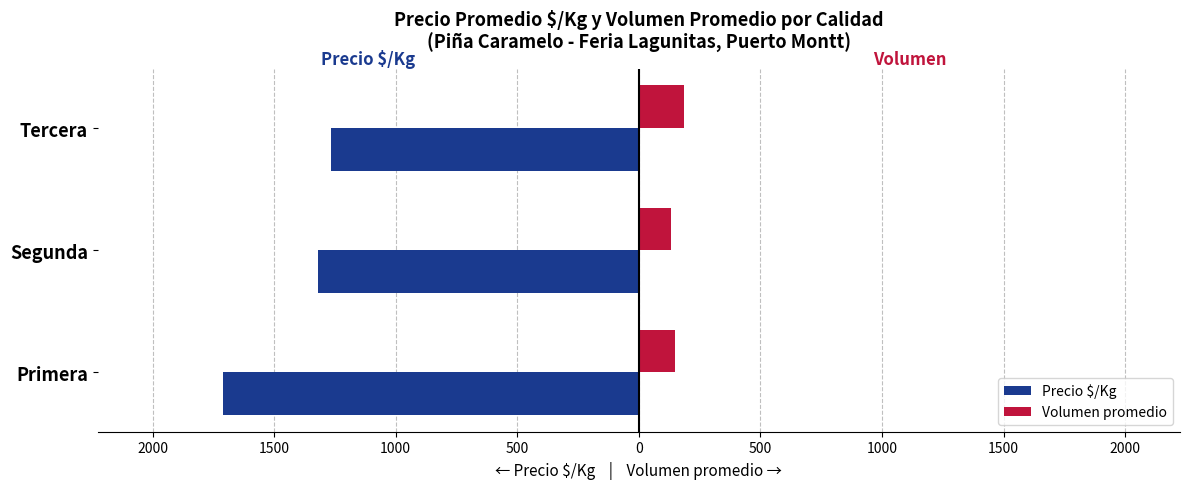

What are all the series names shown in the legend?

Precio $/Kg, Volumen promedio